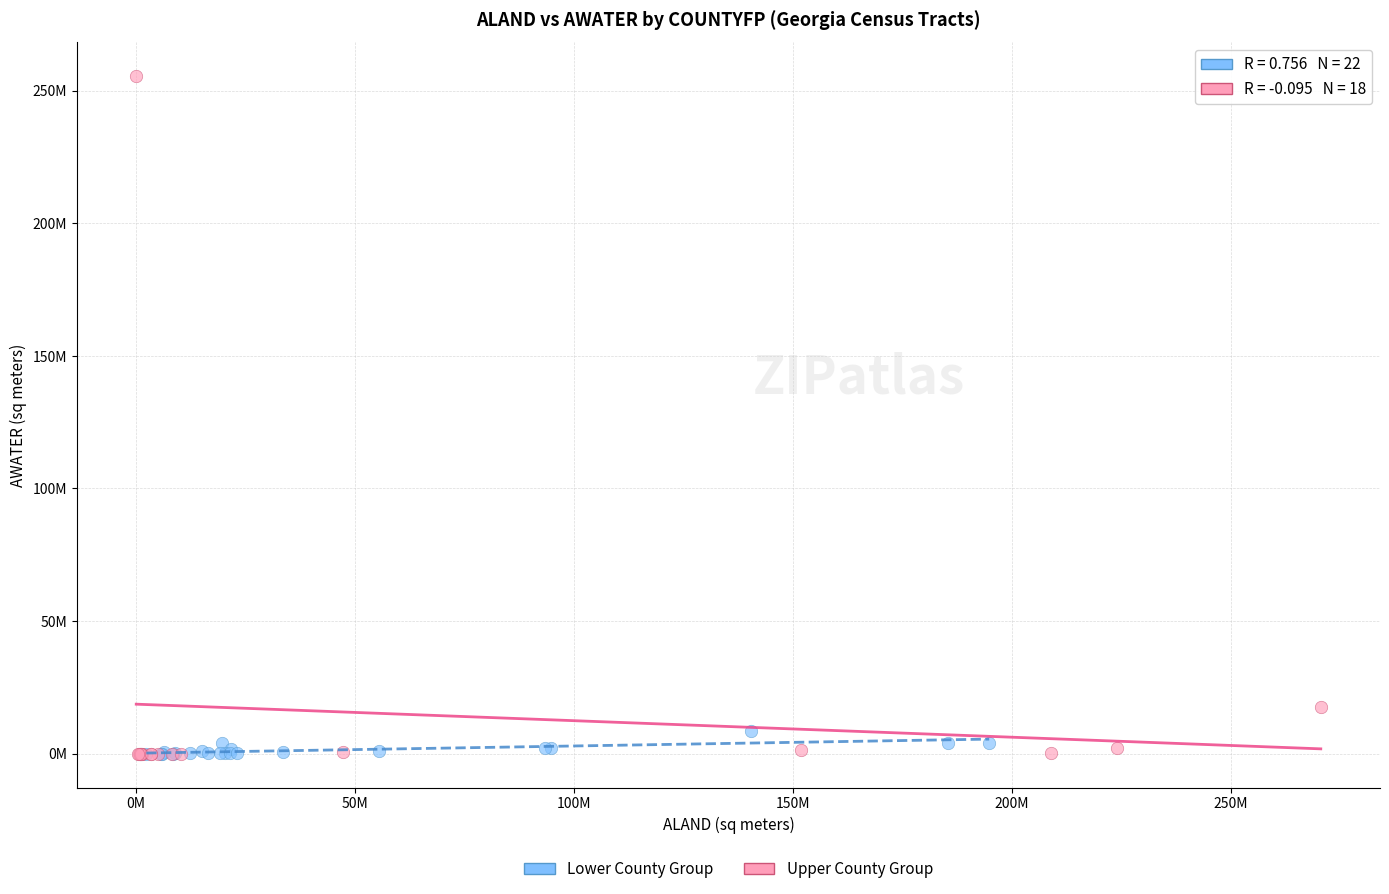

Which series has the widest spread of Y values?

Upper County Group